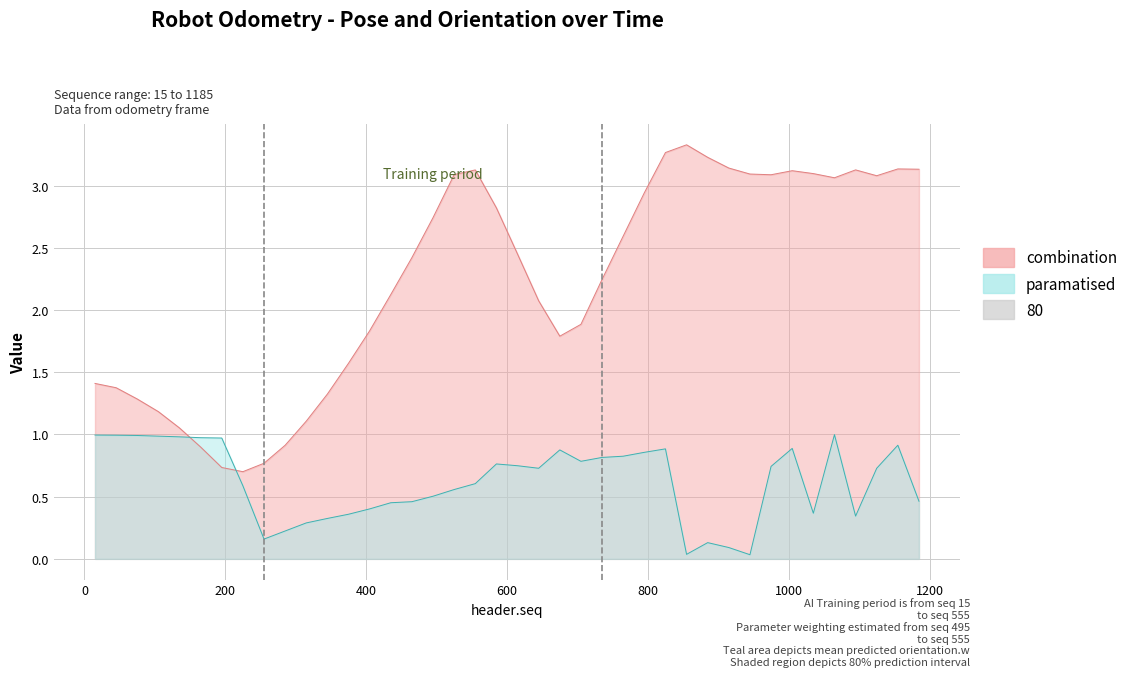

Between which two adjacent categories do orientation.w and pose.y first intersect?

135 and 165